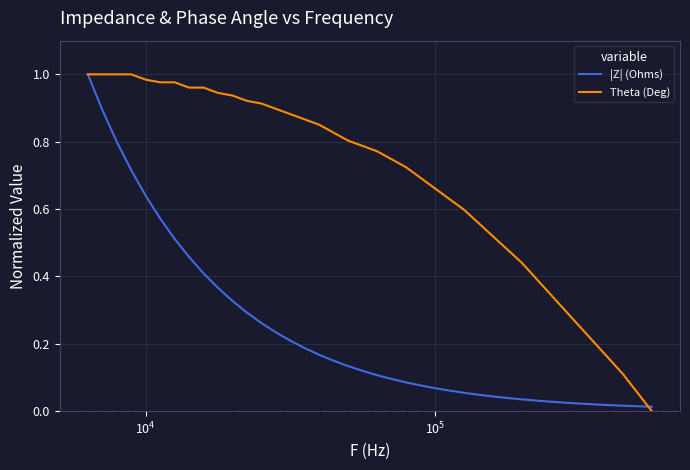

Which series has the largest total across all categories?

Theta (Deg)